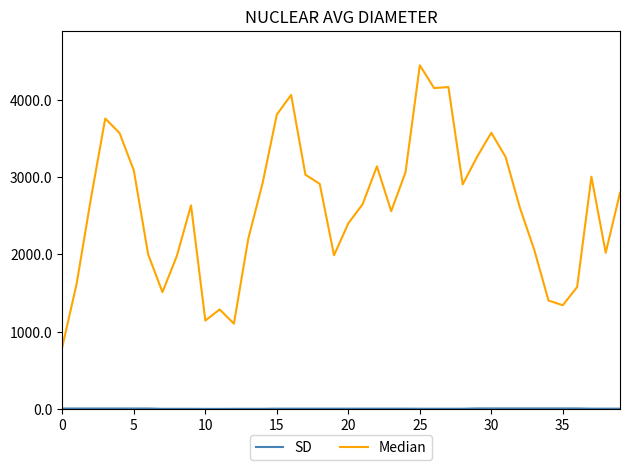

What is the greatest value displayed?

4444.9